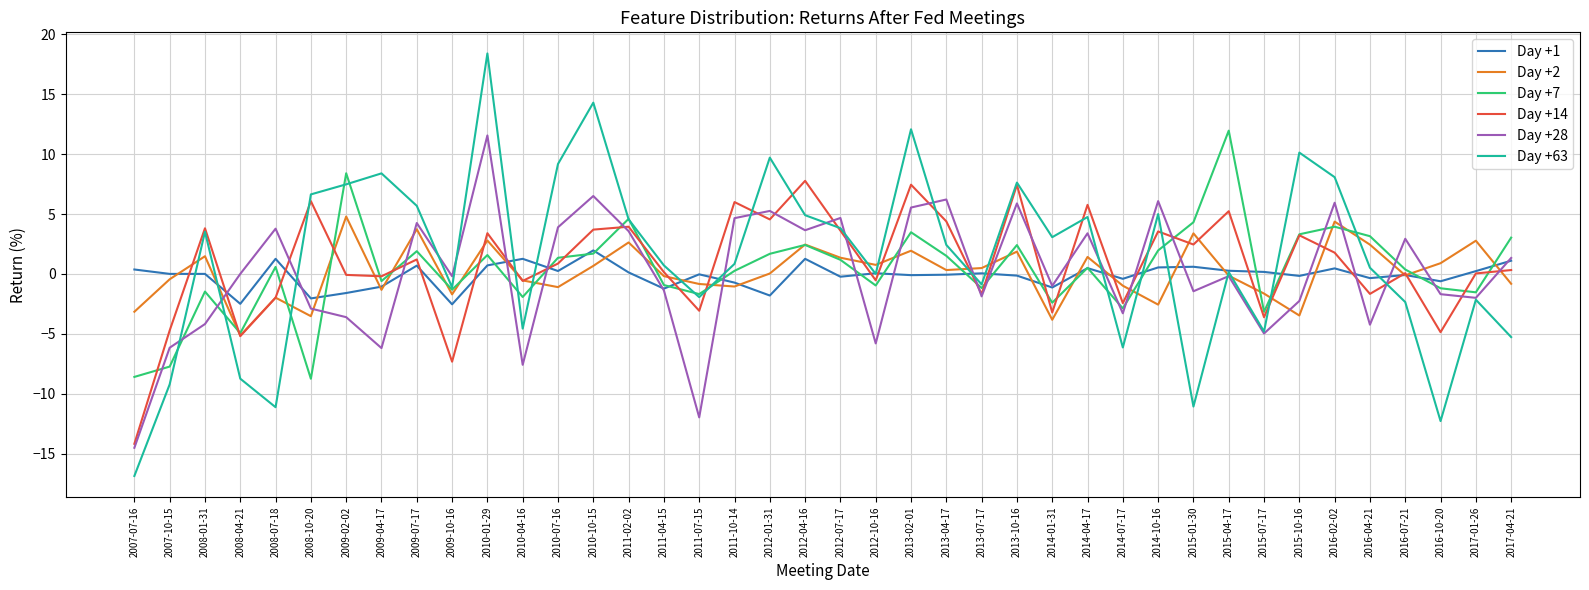

Which series has the widest spread of values?

Day +63